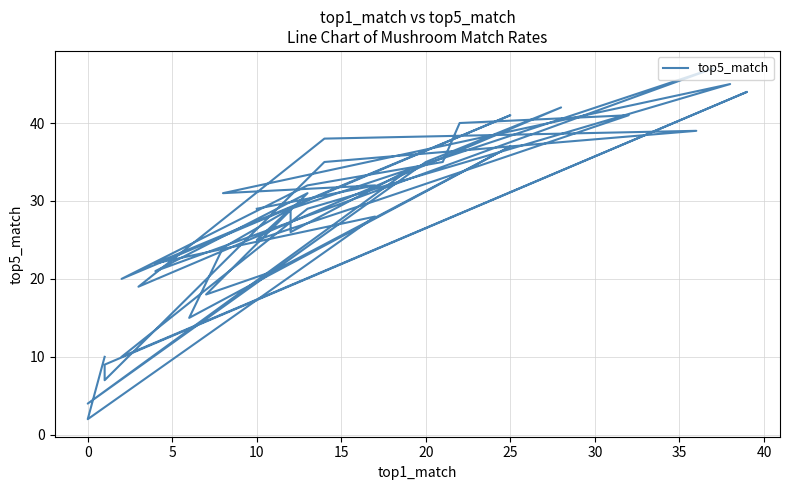

What is the average value?

28